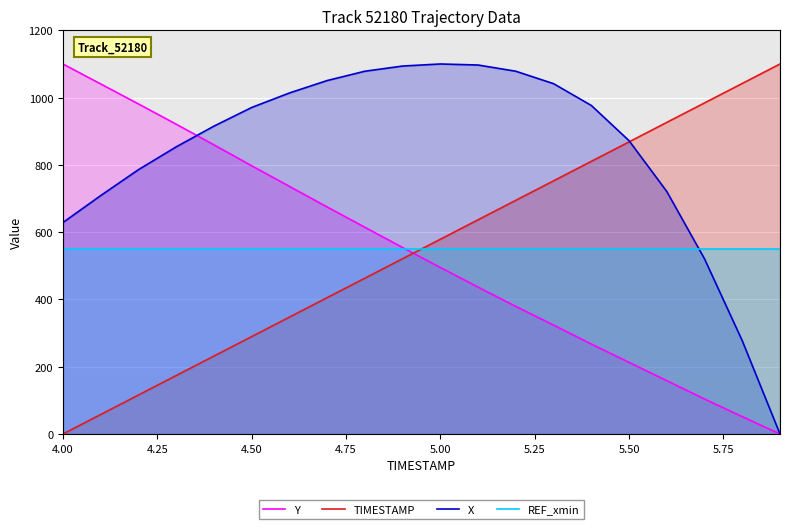

What is the greatest value displayed?

1100.0